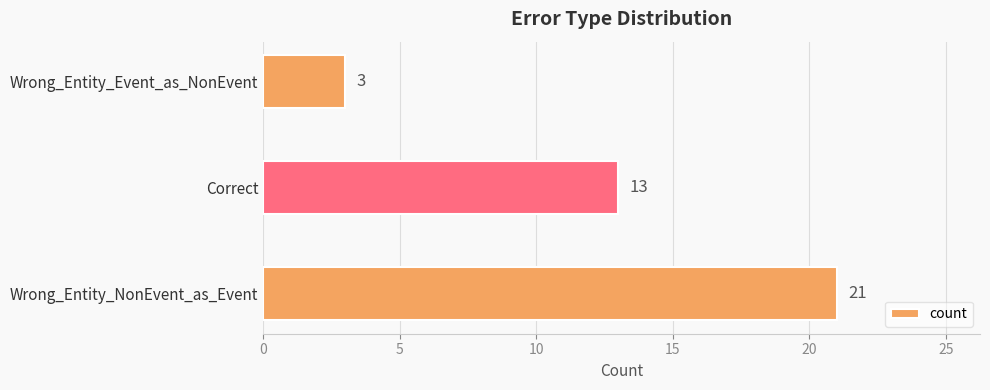

How many data points does each series have?

3